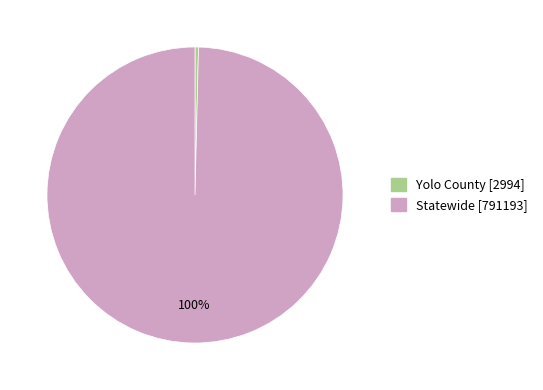

Is the sum of Statewide and Yolo County greater than half?

Yes